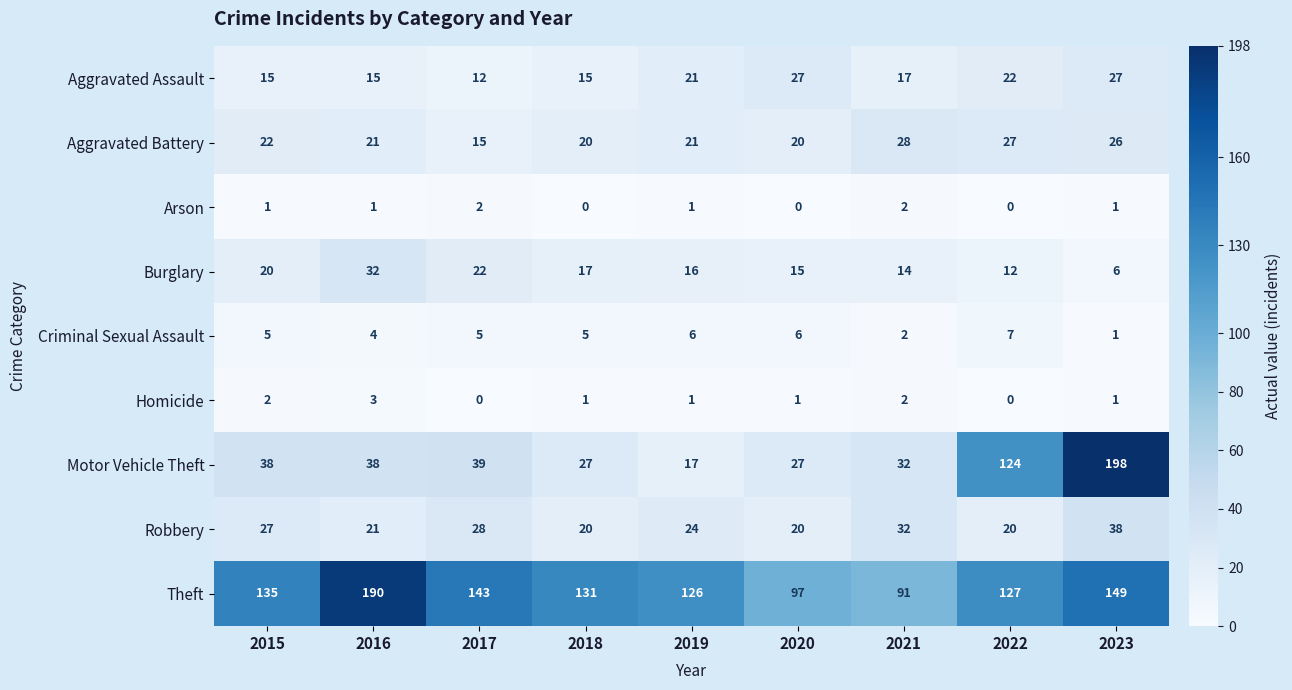

Which series has the widest spread of values?

Motor Vehicle Theft